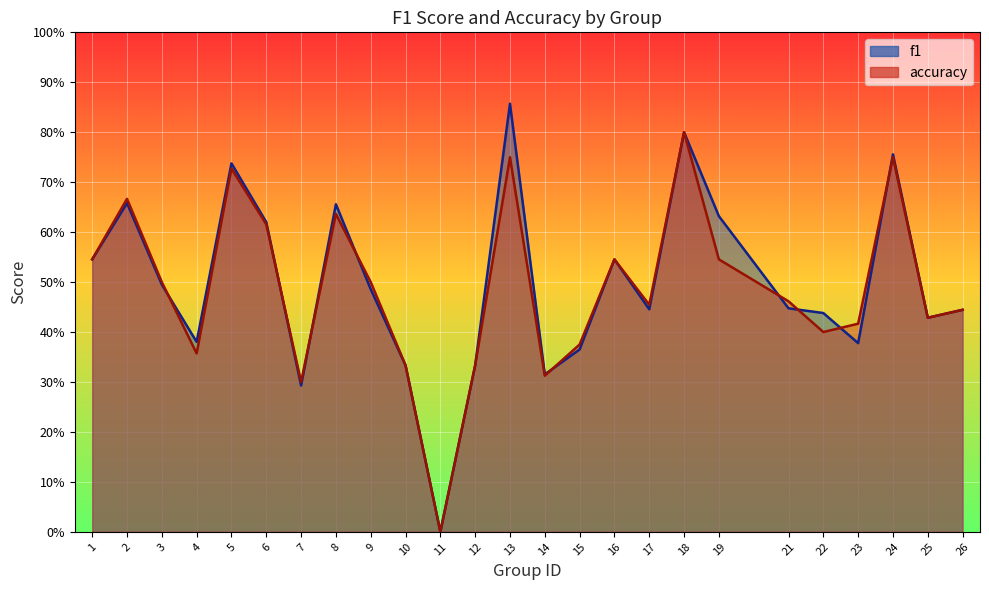

Which category has the lowest value in the f1 series?

11